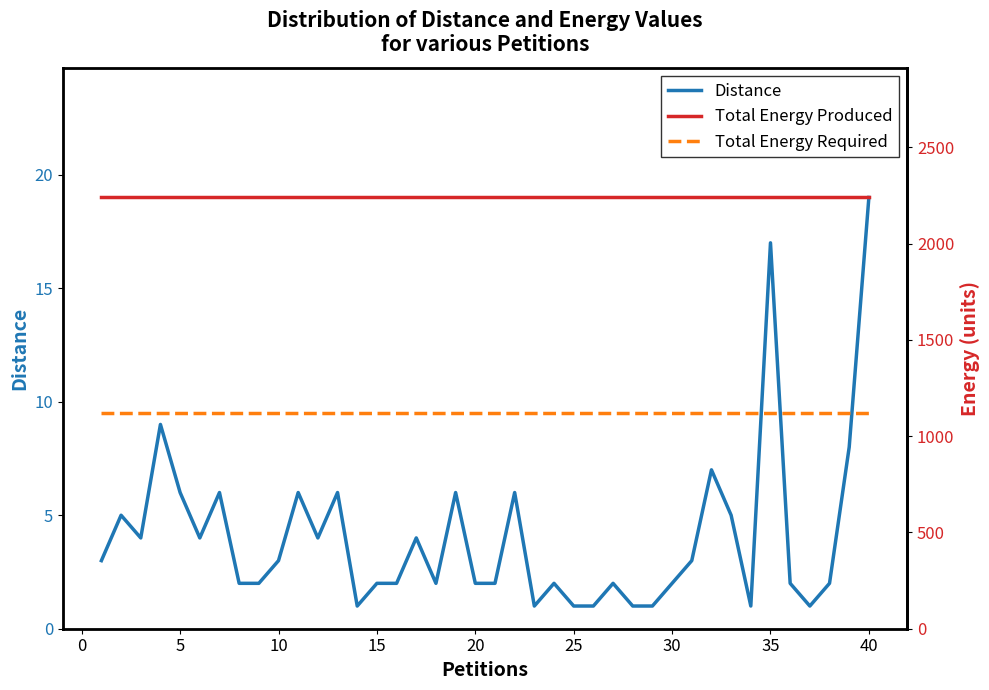

What is the sum of all Total Energy Required values?

44840